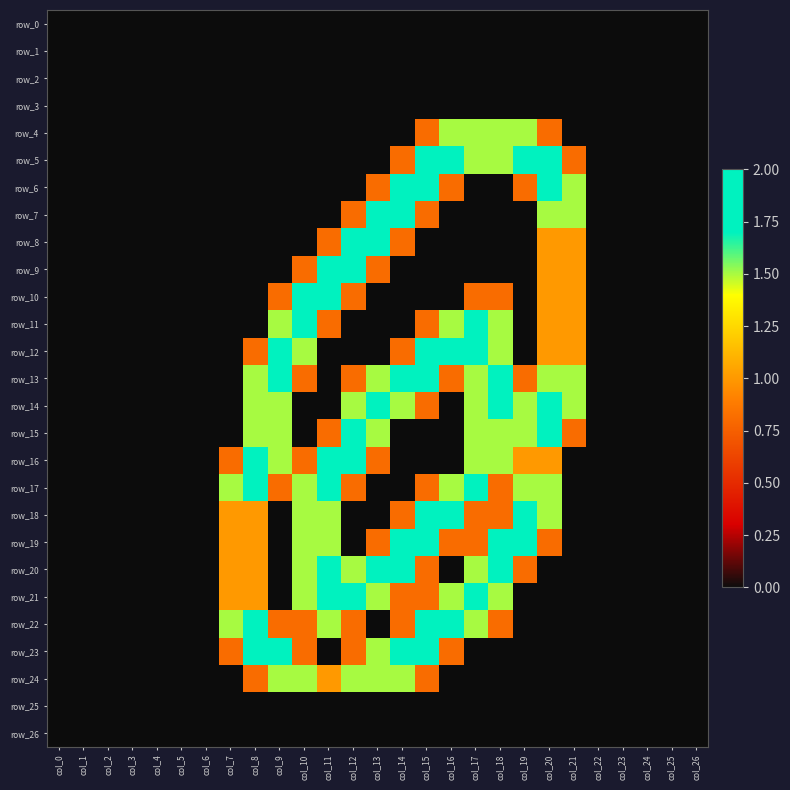

How many categories are shown in the chart?

27